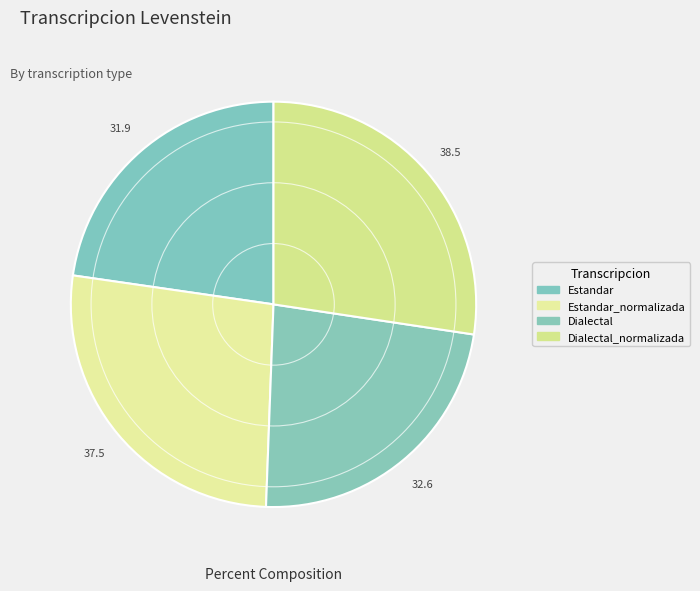

What is the ratio of the value at Dialectal_normalizada to the value at Estandar?

1.2